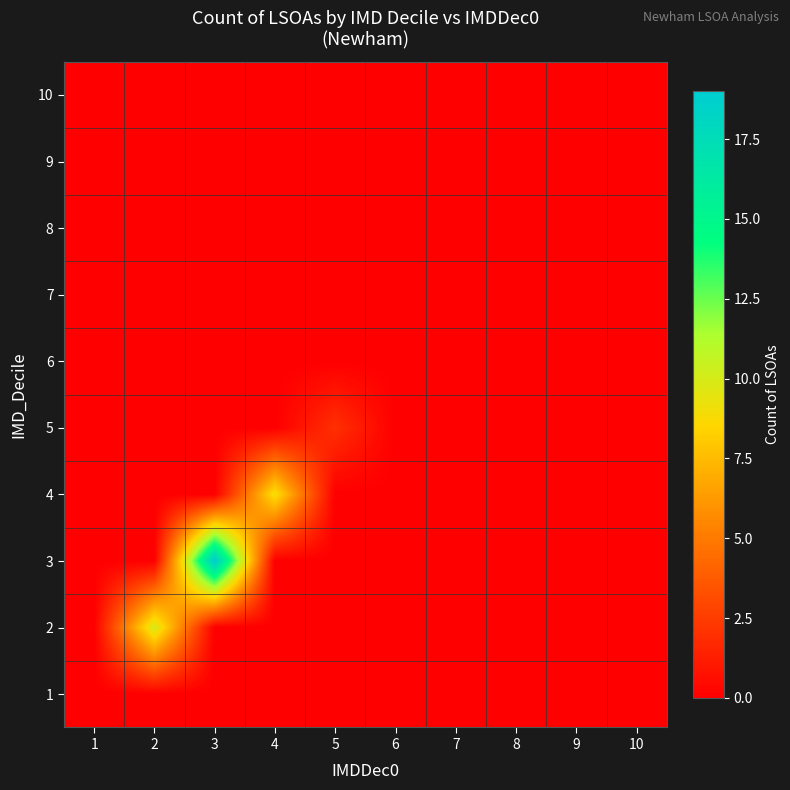

Which category has the highest value across all series?

3